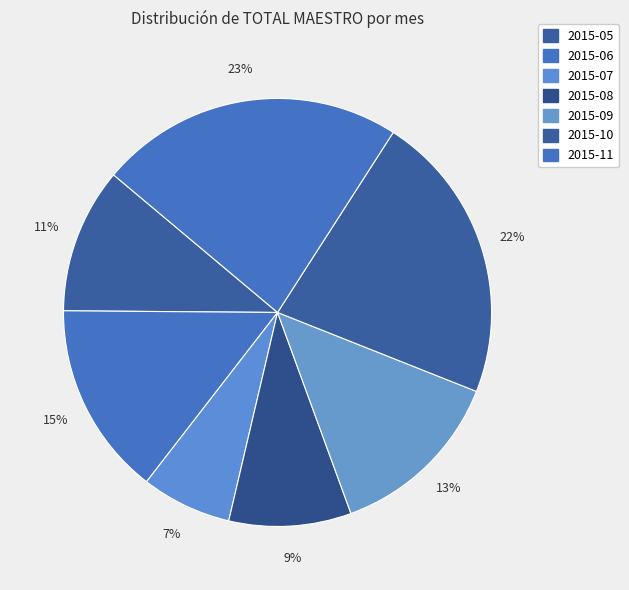

What is the ratio of the value at 2015-09 to the value at 2015-11?

0.6